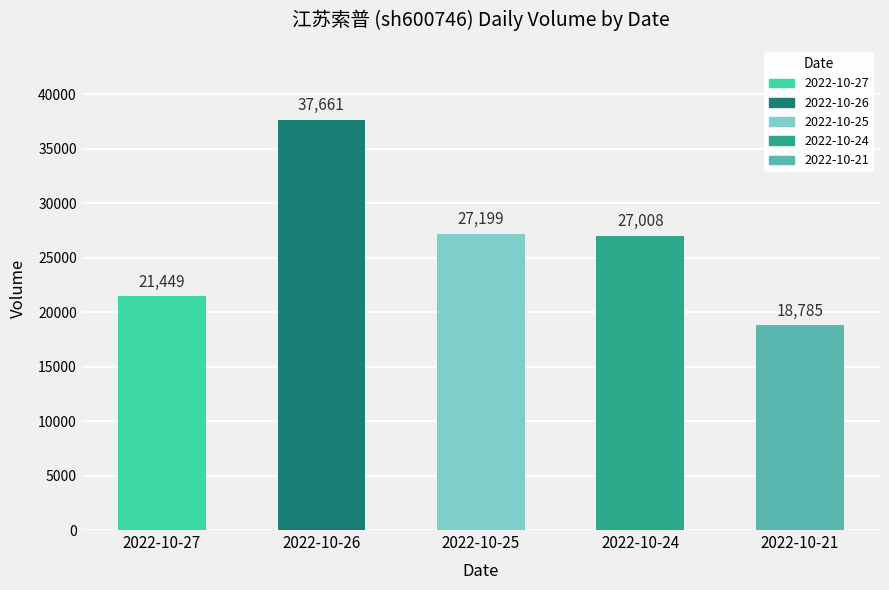

What is the minimum value shown in the chart?

18785